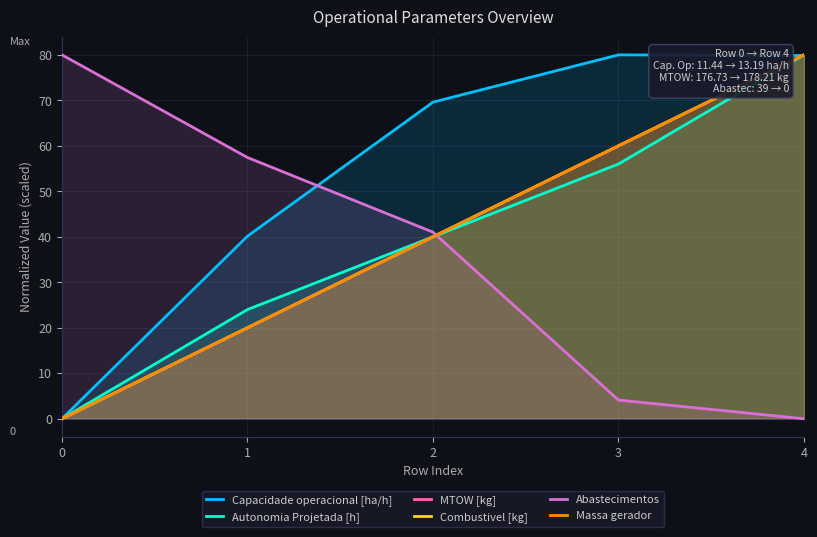

What is the total value across all series at 3?

320.1